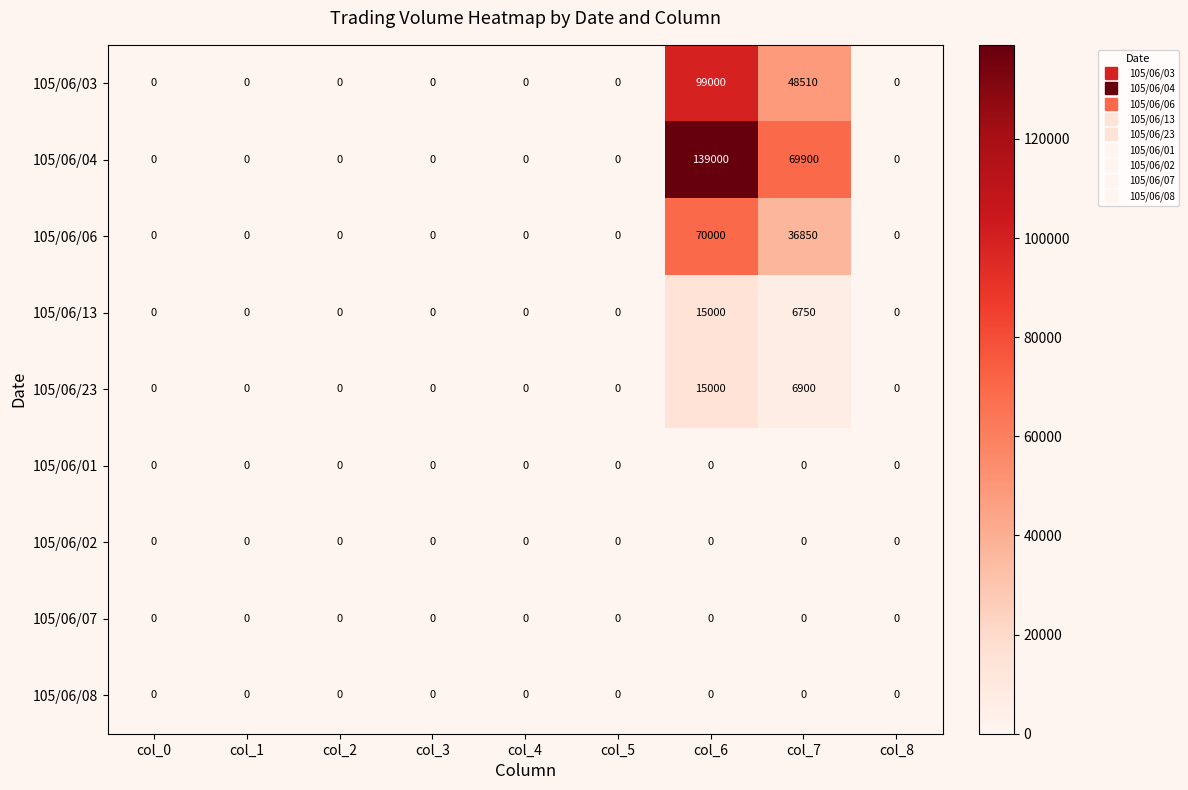

Which series has the largest total across all categories?

105/06/04